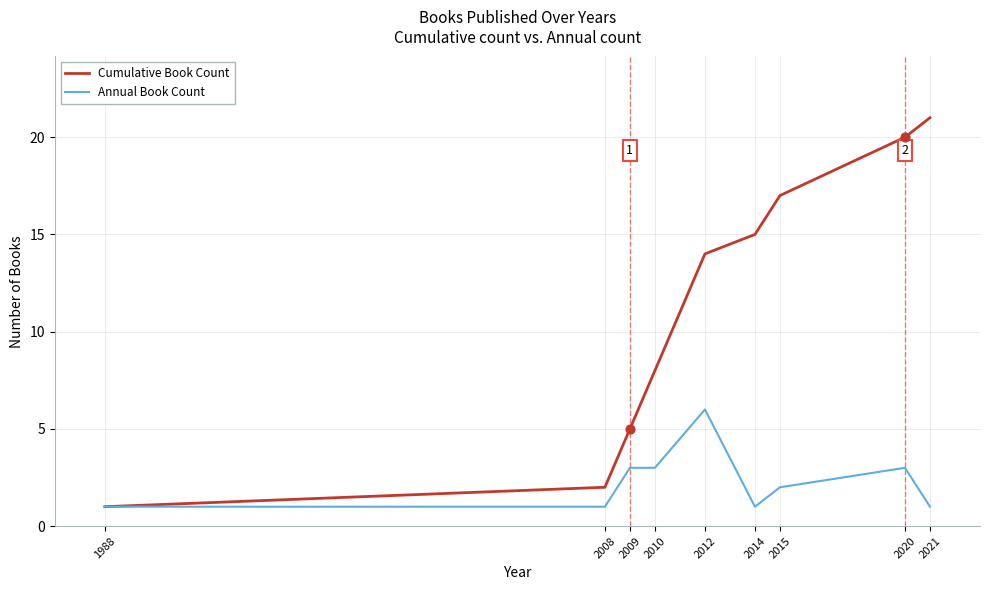

What are all the series names shown in the legend?

Cumulative Book Count, Annual Book Count